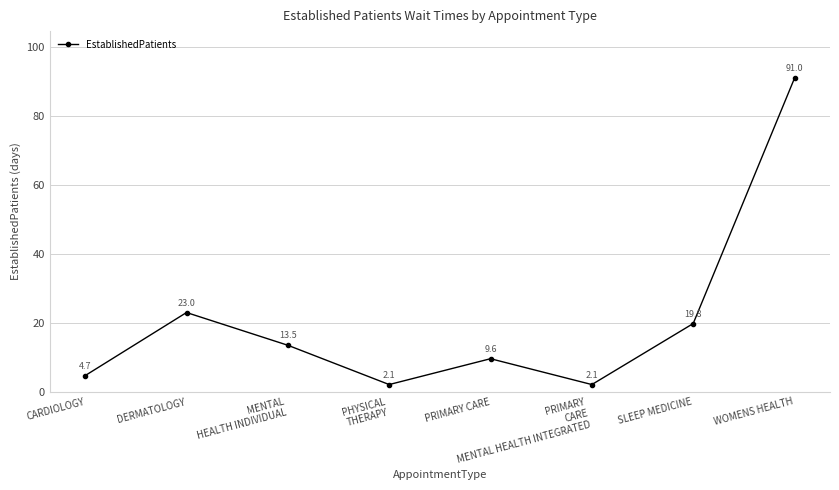

True or false: the data has more than 2 interior local peaks.

False